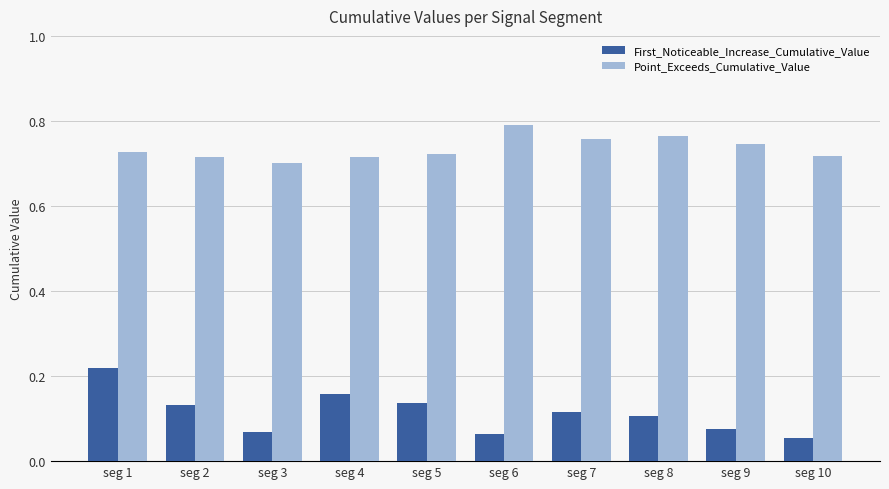

What are all the series names shown in the legend?

First_Noticeable_Increase_Cumulative_Value, Point_Exceeds_Cumulative_Value